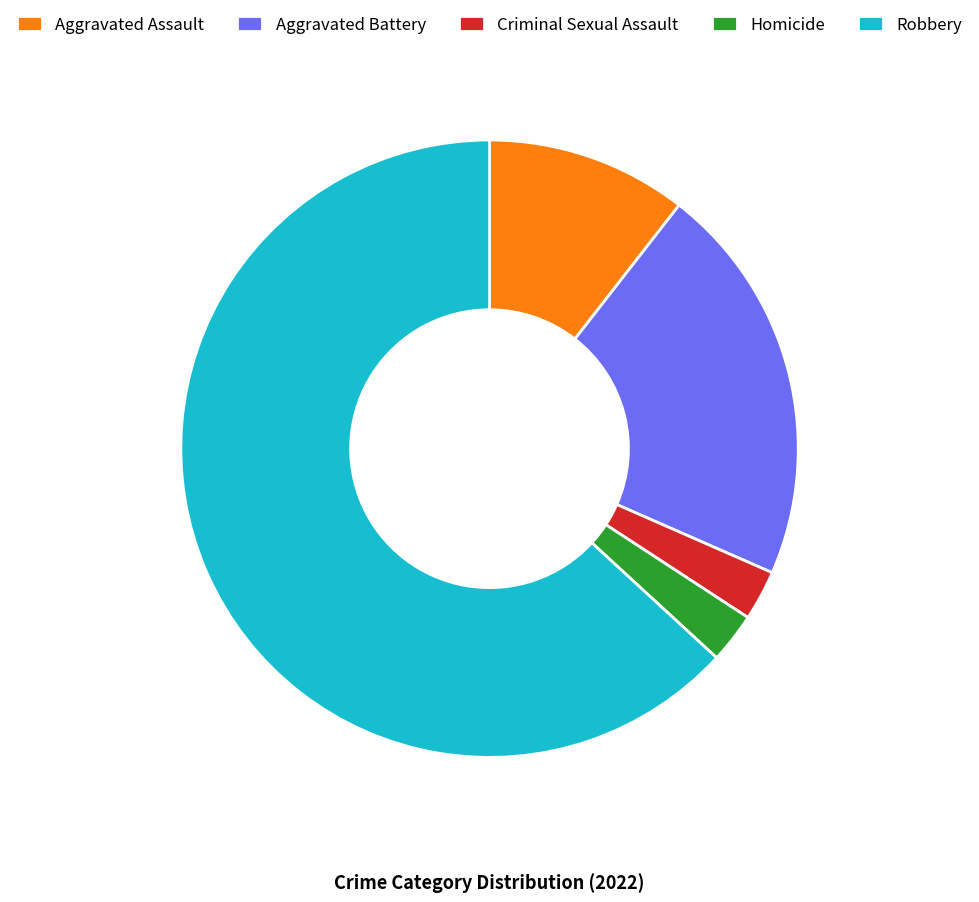

Does Robbery represent more than half of the total?

Yes